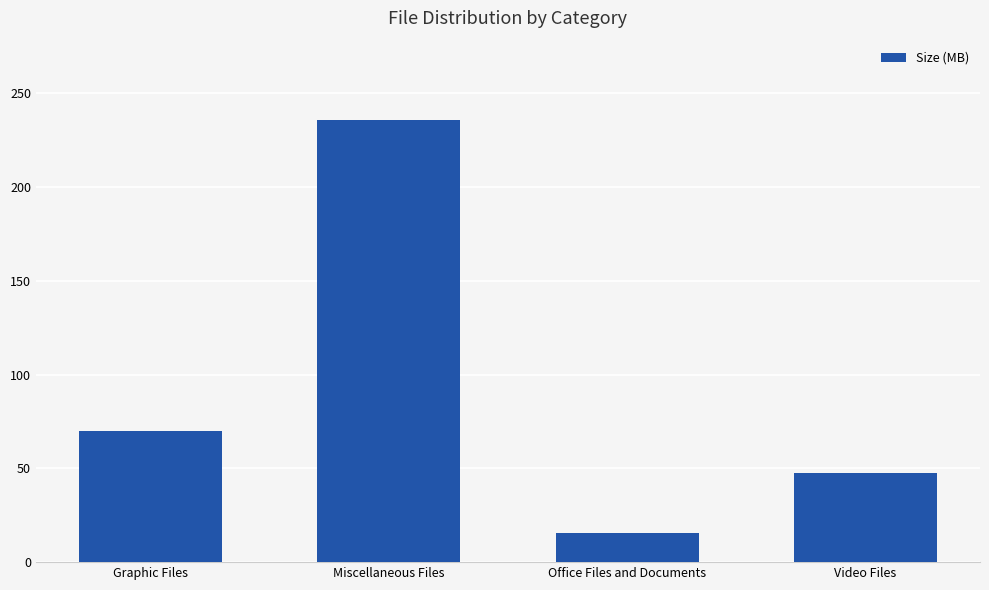

What is the label of the 2nd bar from the right?

Office Files and Documents